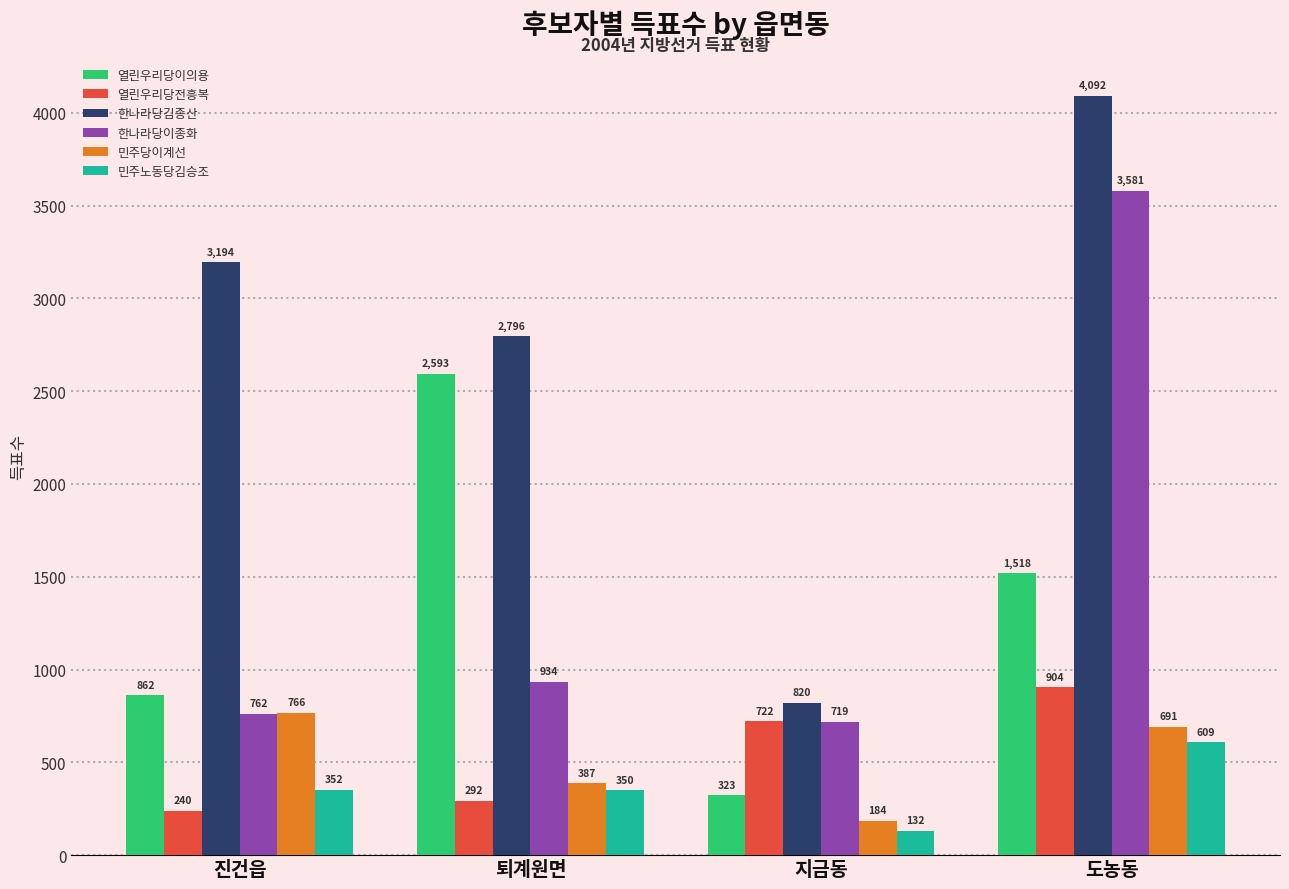

Which category has the highest value in the 한나라당이종화 series?

도농동